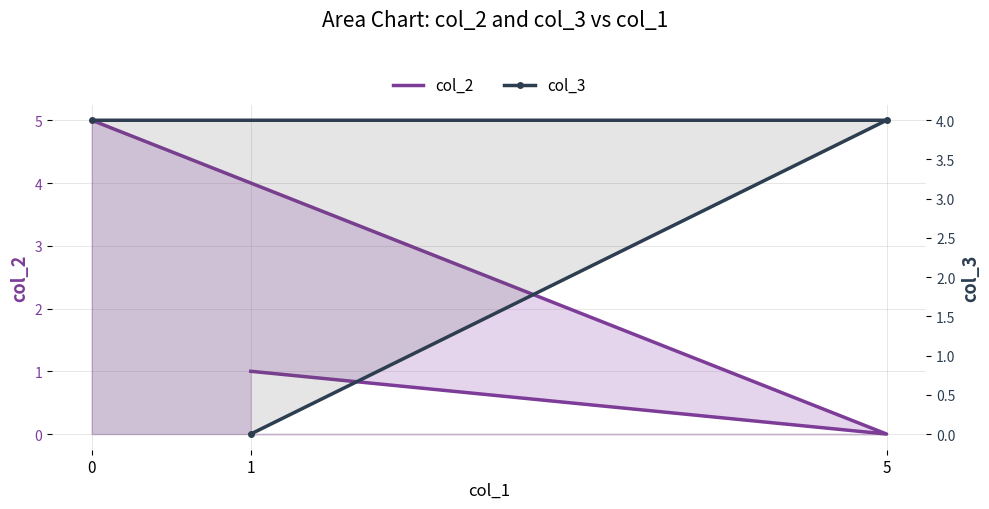

What is the total value across all series at 0?

9